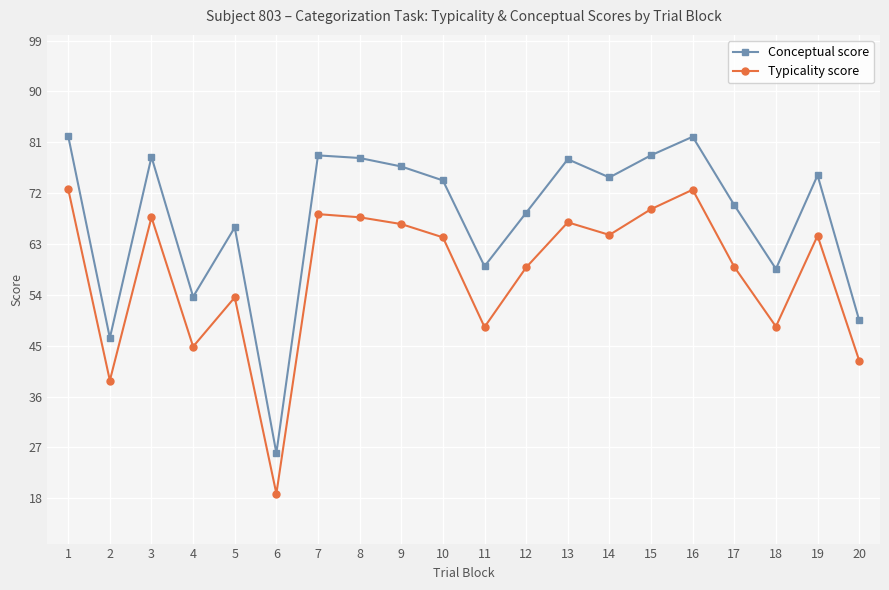

The Typicality score series shows 33.1 at 8. True or false?

False